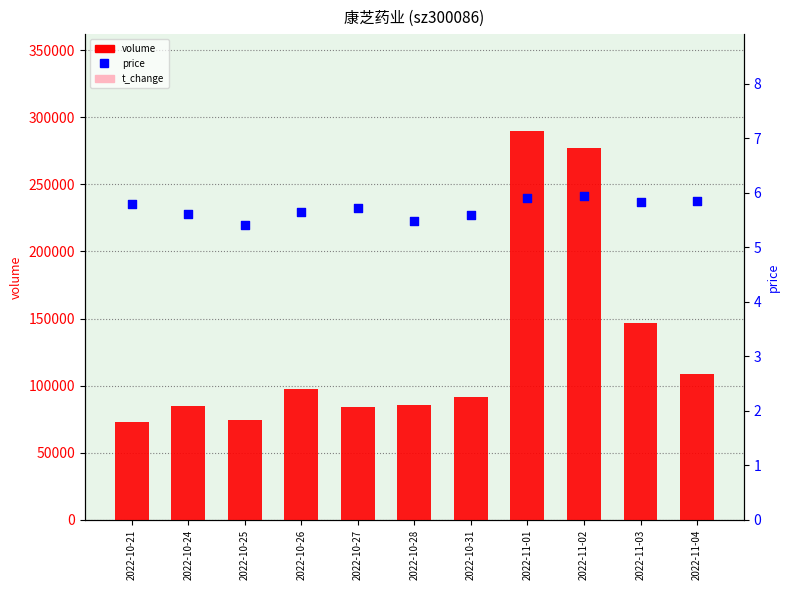

What are all the series names shown in the legend?

volume, t_change, price